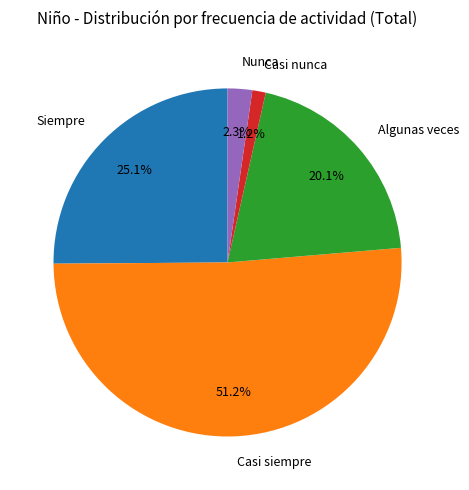

The Siempre slice represents 16% of the pie. True or false?

False